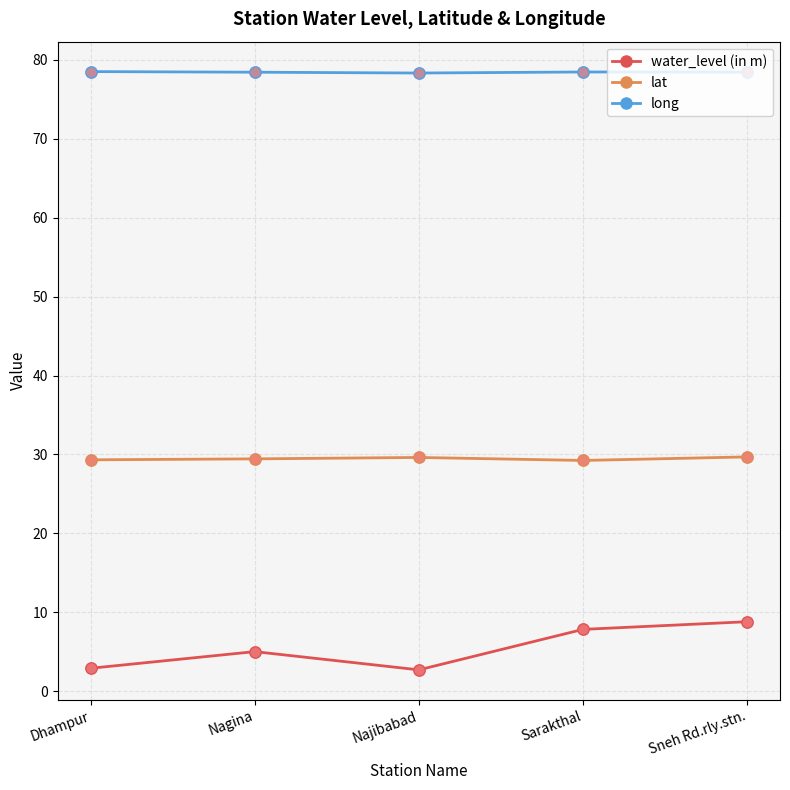

Which series has the largest total across all categories?

long